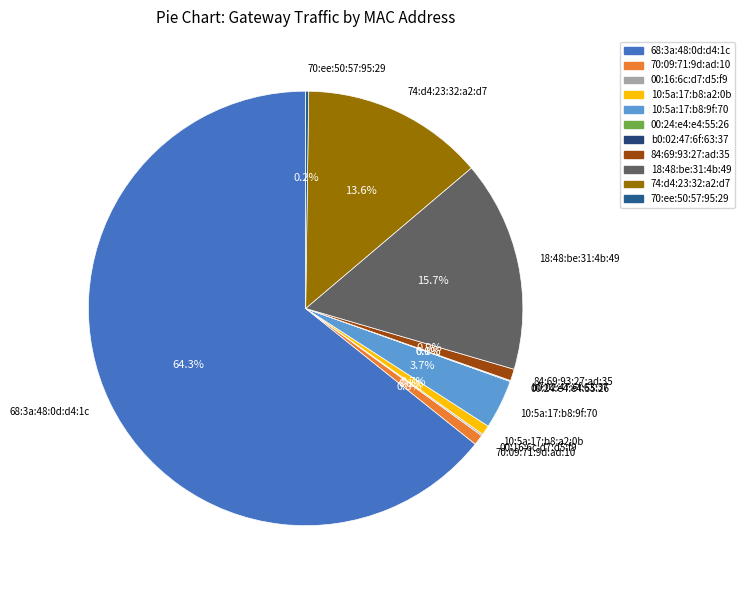

What is the total percentage of 10:5a:17:b8:9f:70 and 10:5a:17:b8:a2:0b?

4.4%